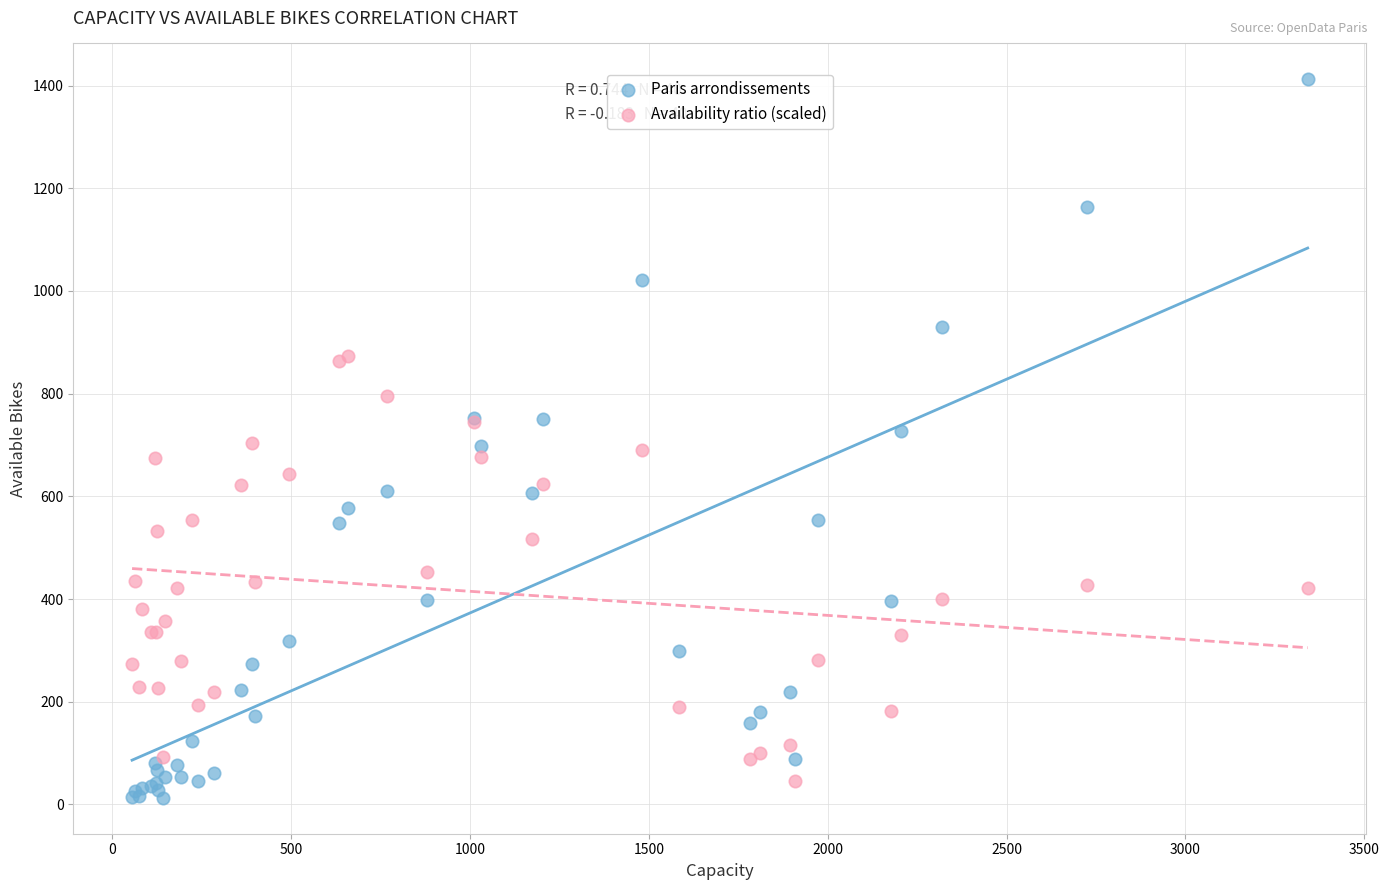

What are all the series names shown in the legend?

Paris arrondissements, Availability ratio (scaled)